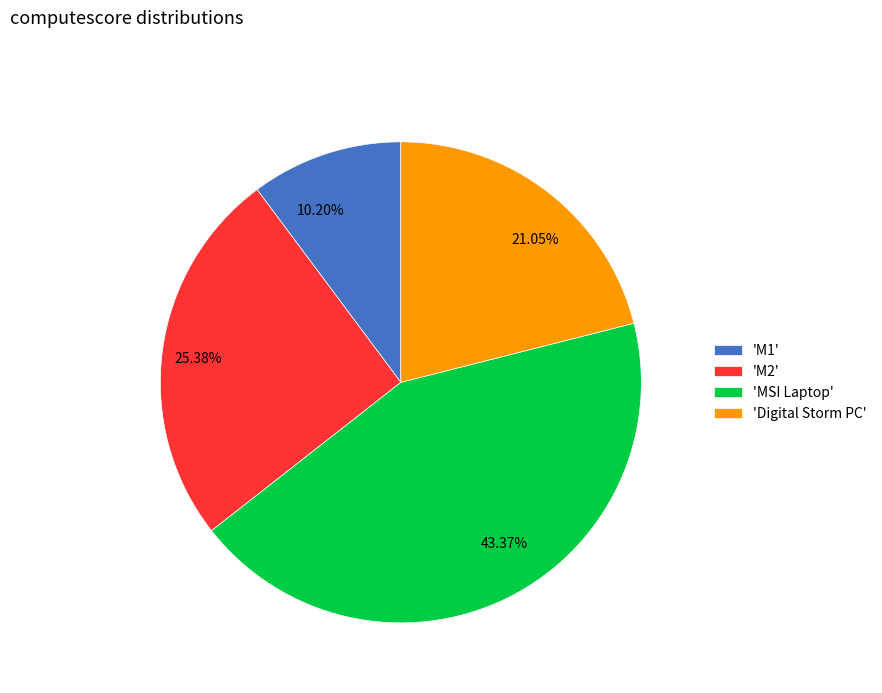

Do 21.05% and 43.37% together represent more than half of the pie?

Yes